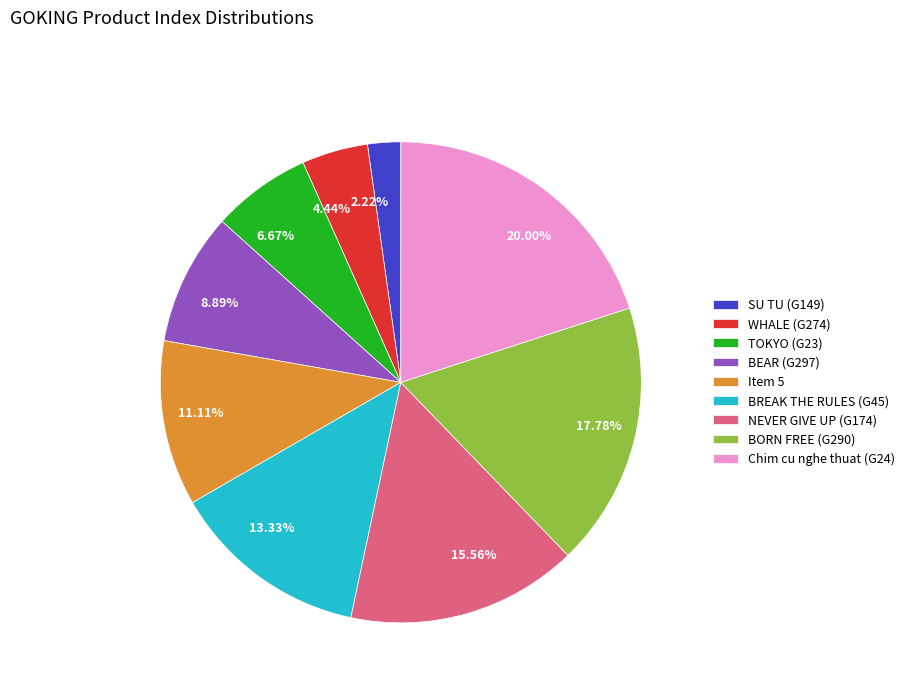

True or false: Chim cu nghe thuat (G24) accounts for 20% of the total.

True